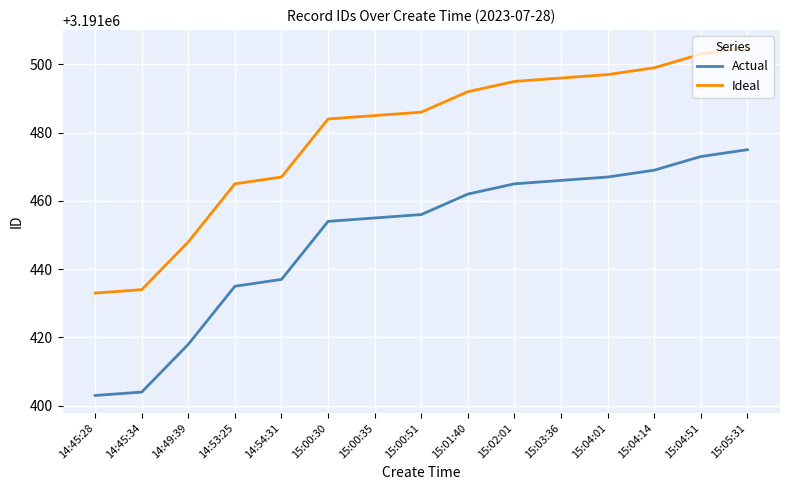

At which label does Ideal reach its minimum?

14:45:28